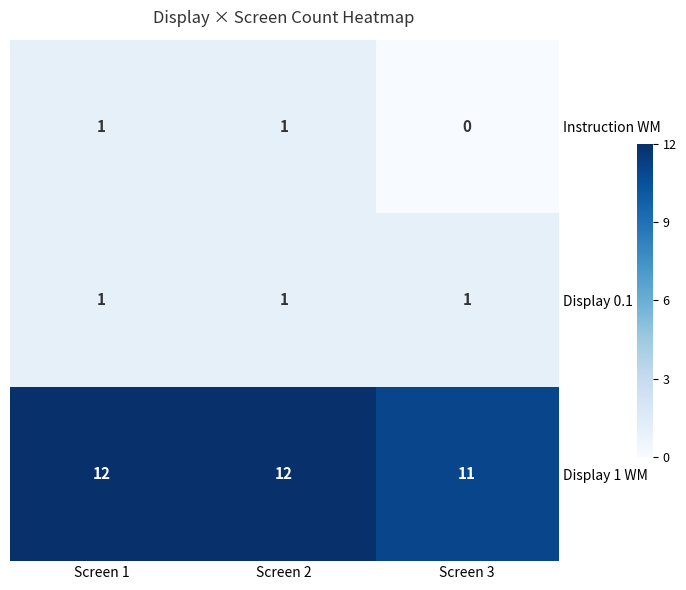

Which series has the largest total across all categories?

Display 1 WM